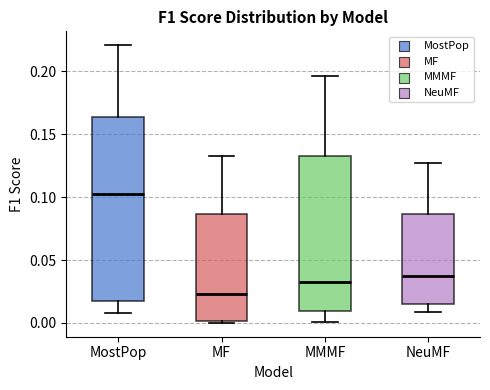

Where does the median line of the box for NeuMF sit on the y-axis? The values are not printed on the chart, so give them approximately, as read against the axis.

0.040